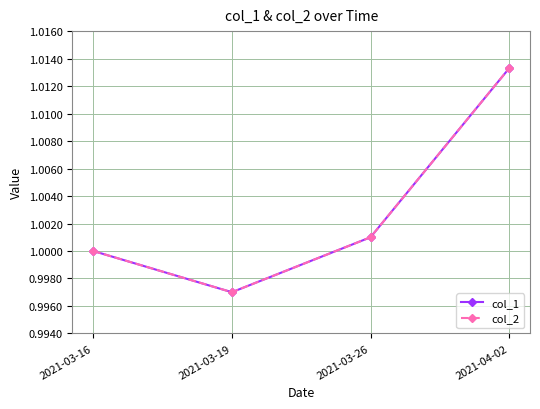

What position from the right is 2021-03-16?

4